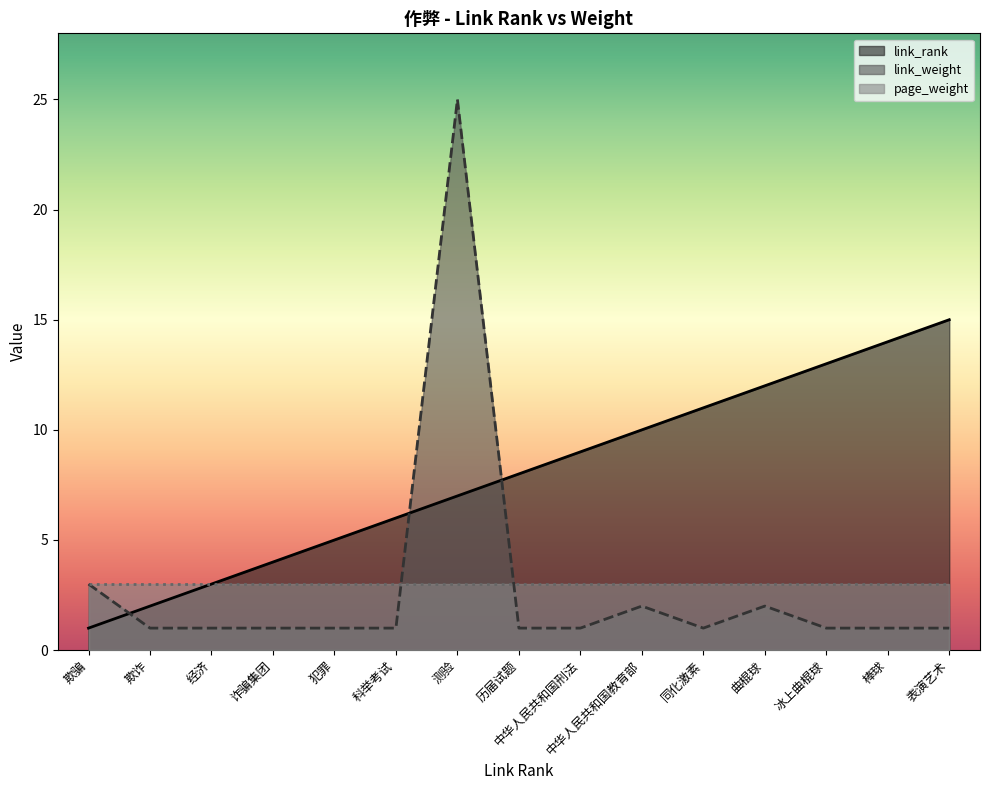

How many distinct data groups are displayed?

3